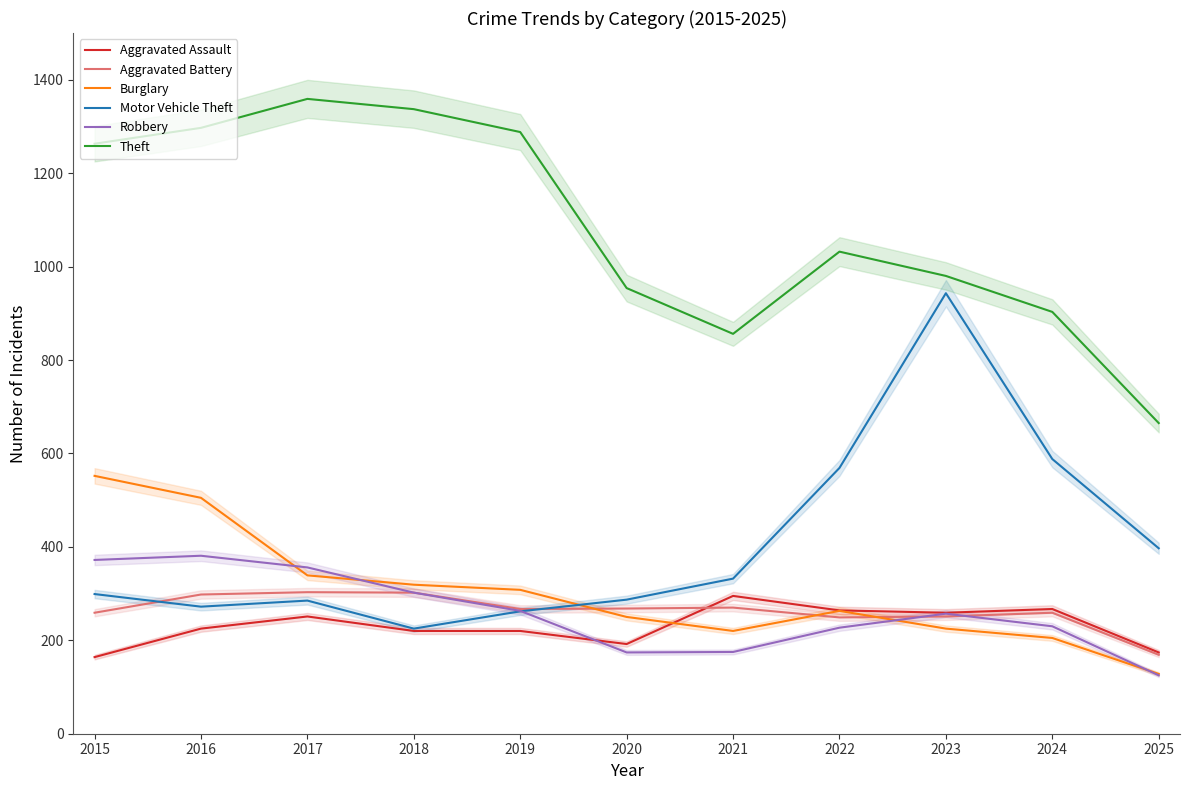

At which category is the sum across all series the highest?

2016